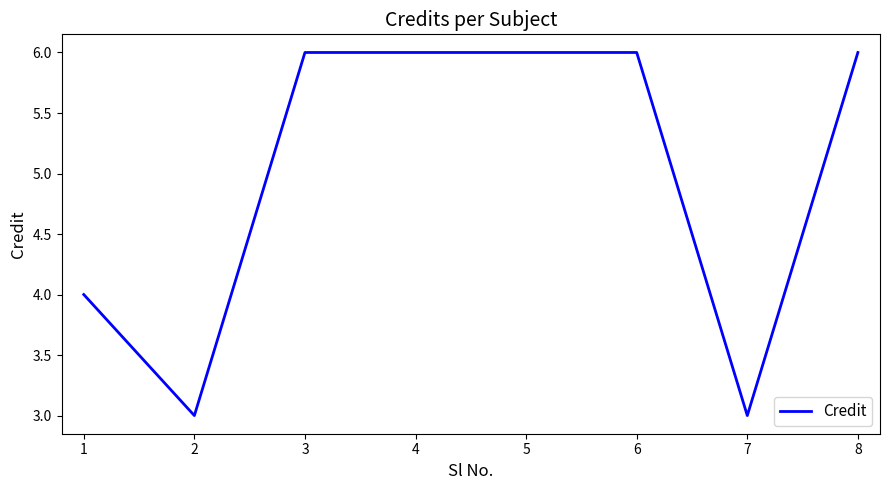

What is the greatest value displayed?

6